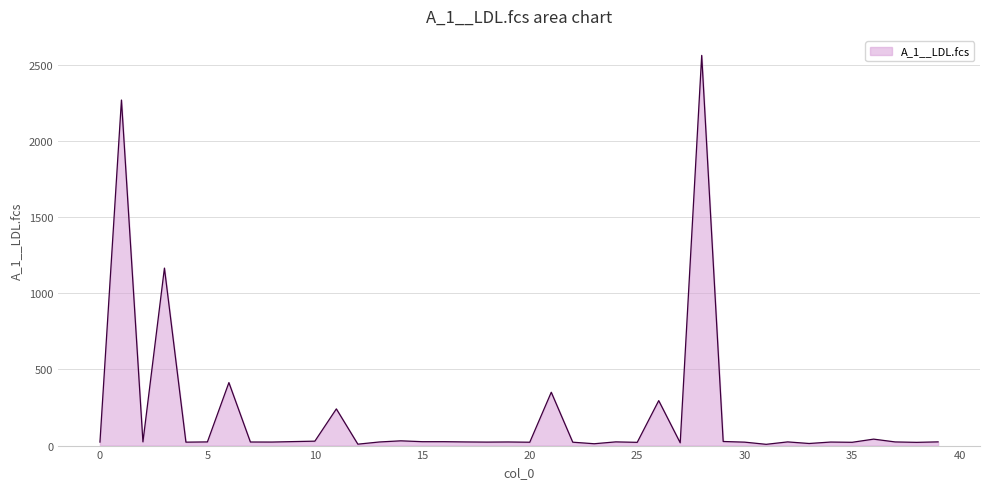

What is the maximum value shown in the chart?

2563.3